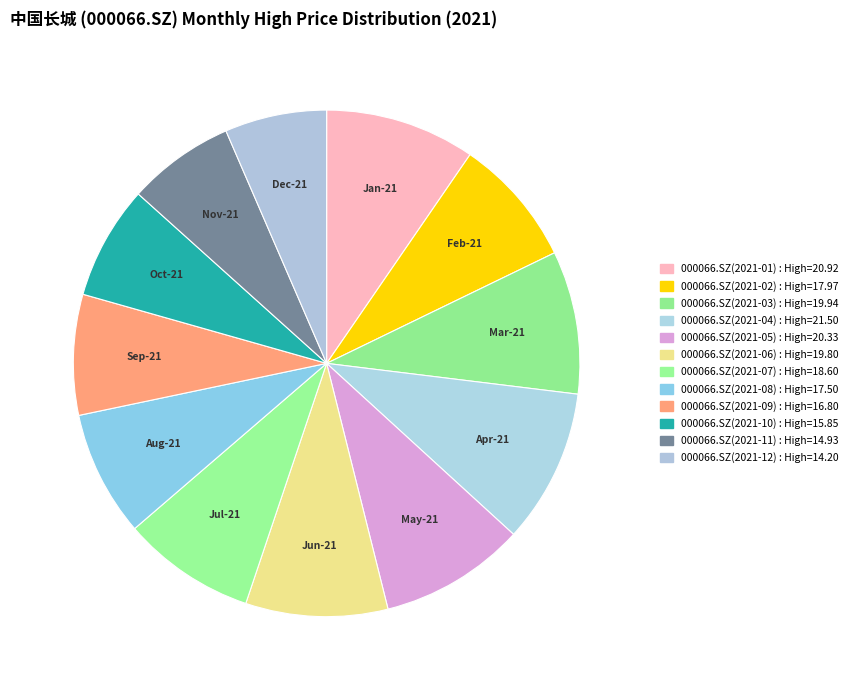

Which has a higher value, 000066.SZ(2021-12) or 000066.SZ(2021-09)?

000066.SZ(2021-09)